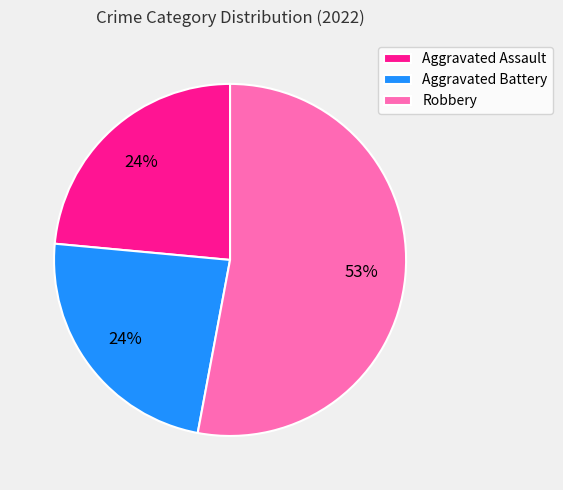

Approximately how many times larger is the value at Aggravated Battery compared to Aggravated Assault?

1.0